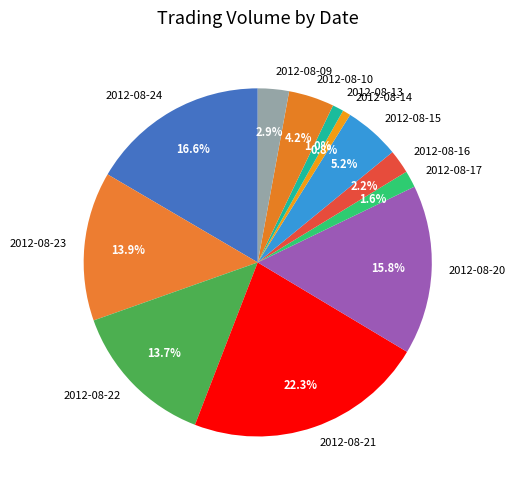

How many slices are in this pie chart?

12